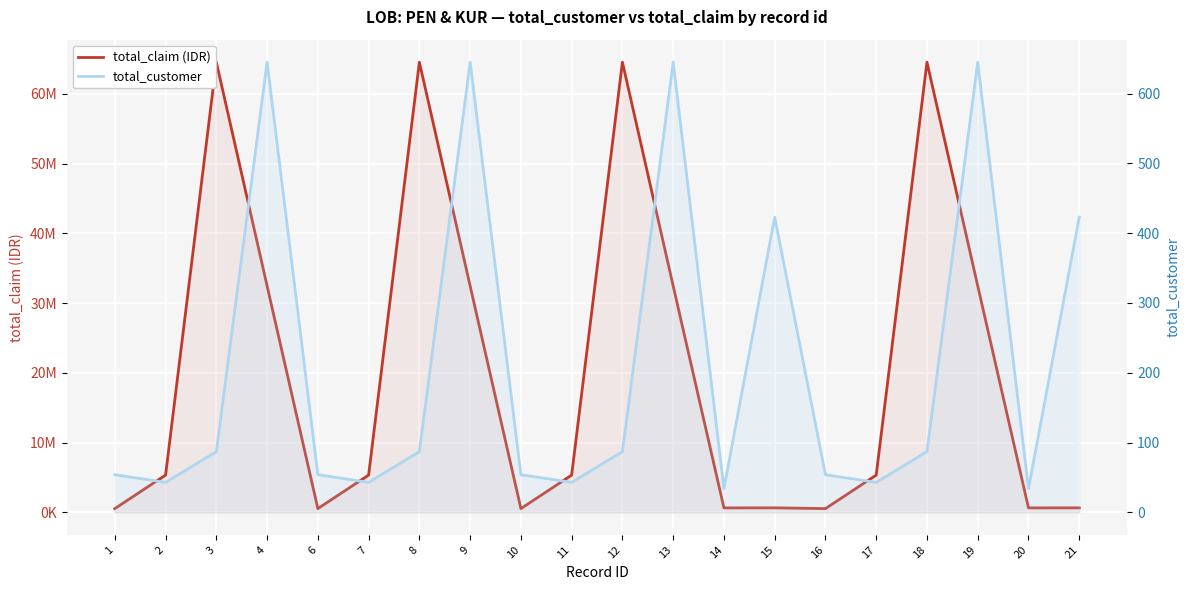

What value does the total_customer series have at 2, to the nearest 10?

40